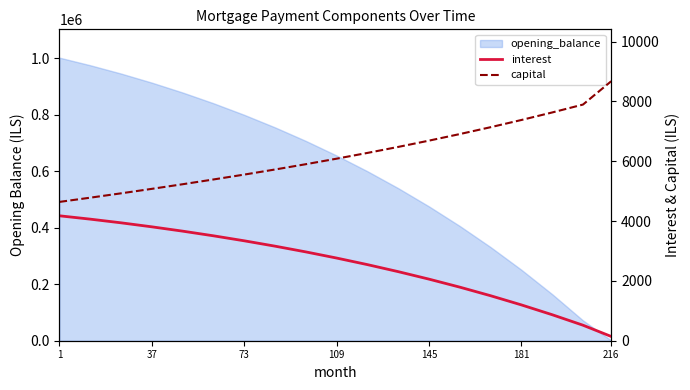

Is it true that interest equals 6277.8 at 1?

False